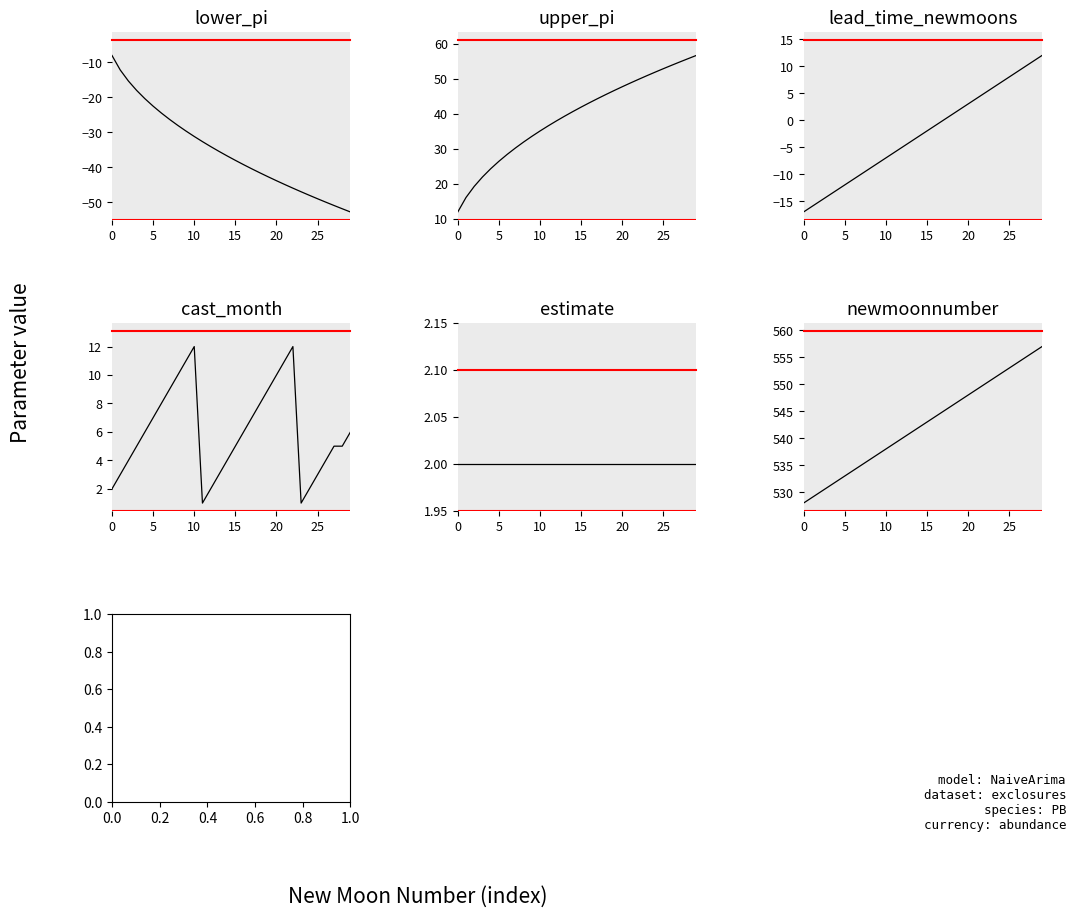

Which series has the largest range (max minus min)?

upper_pi